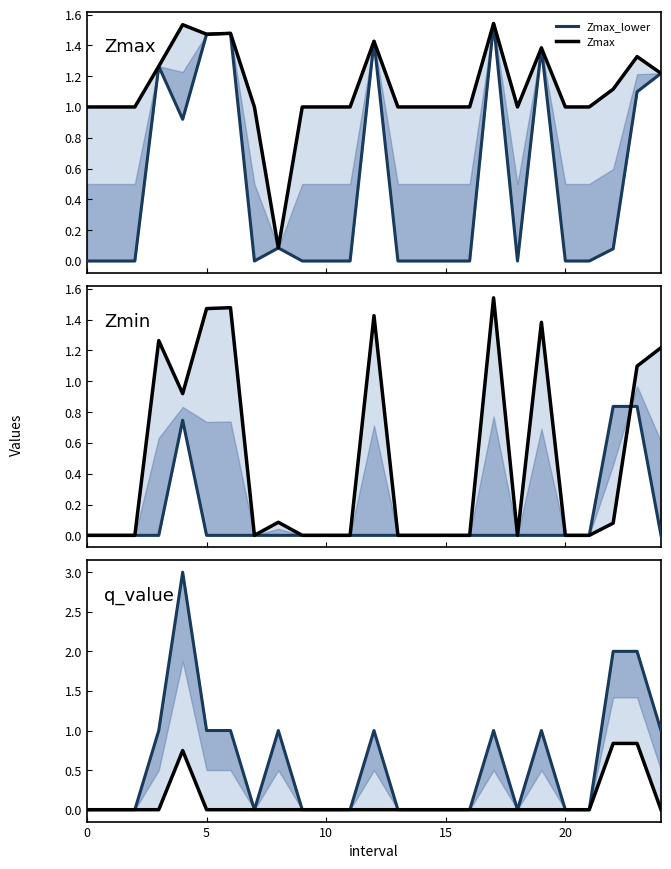

Is the value of q_value_lower at 17 greater than the value of Zmin_lower at 8?

Yes